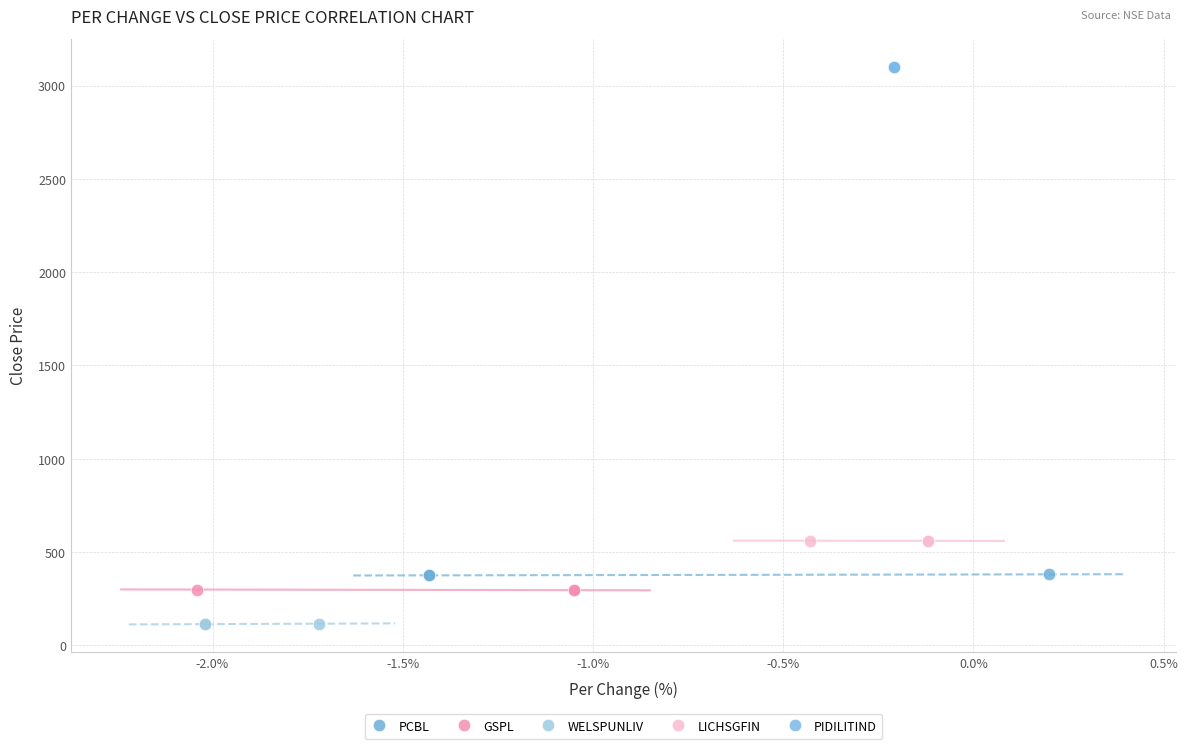

Which series reaches the maximum Y coordinate?

PIDILITIND